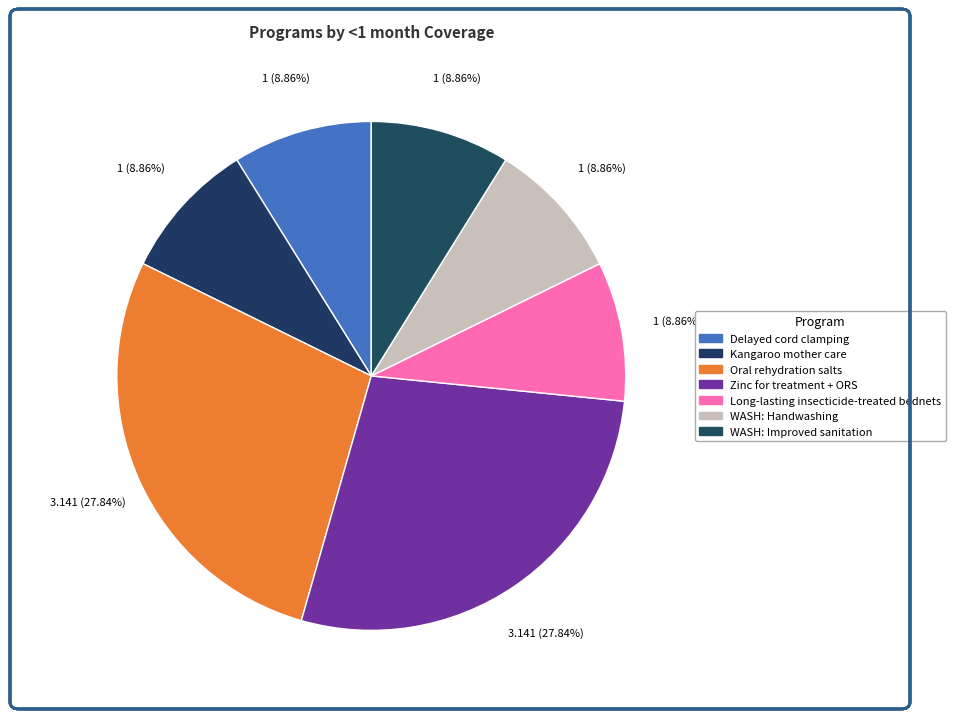

How many segments does this pie chart have?

7